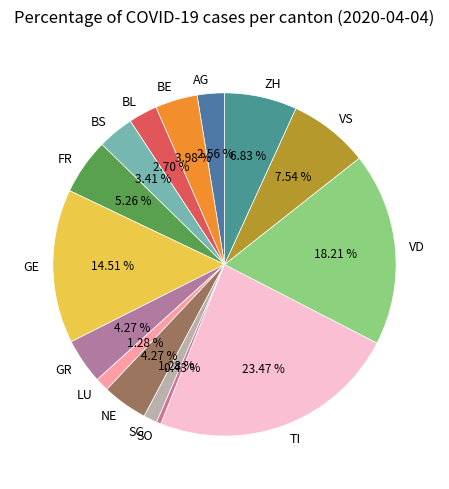

Is there any slice that represents more than half of the pie?

No